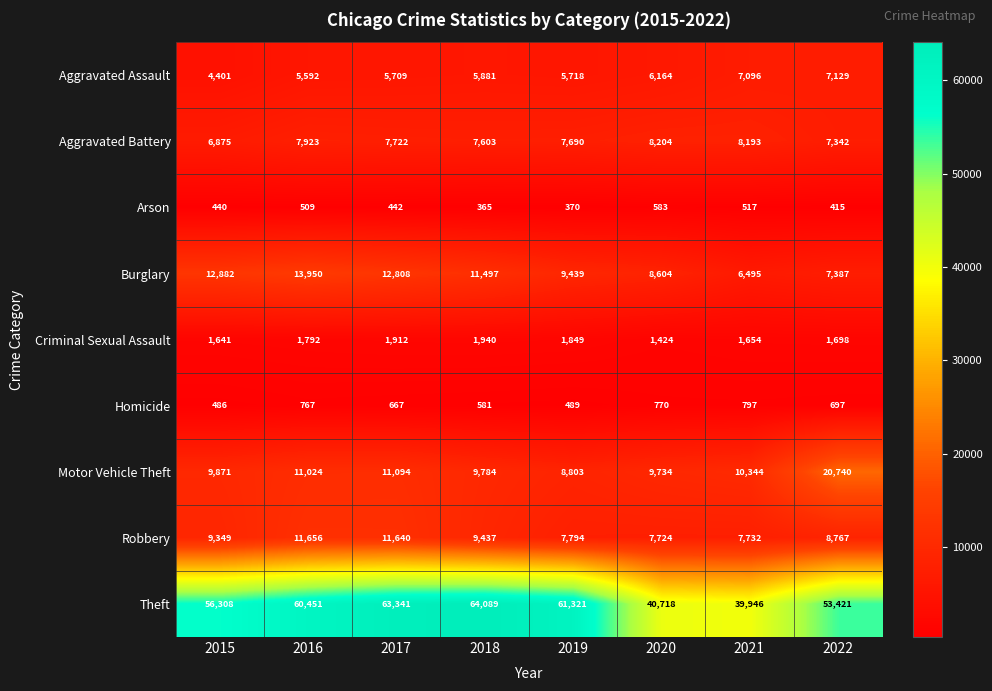

Which series has the largest total across all categories?

Theft